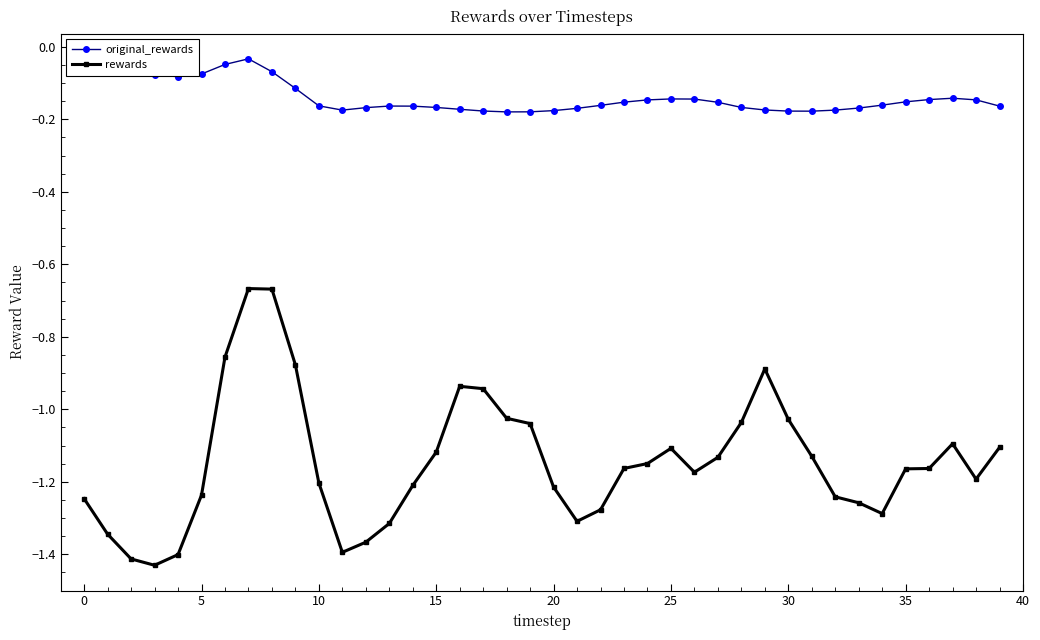

What are all the series names shown in the legend?

original_rewards, rewards